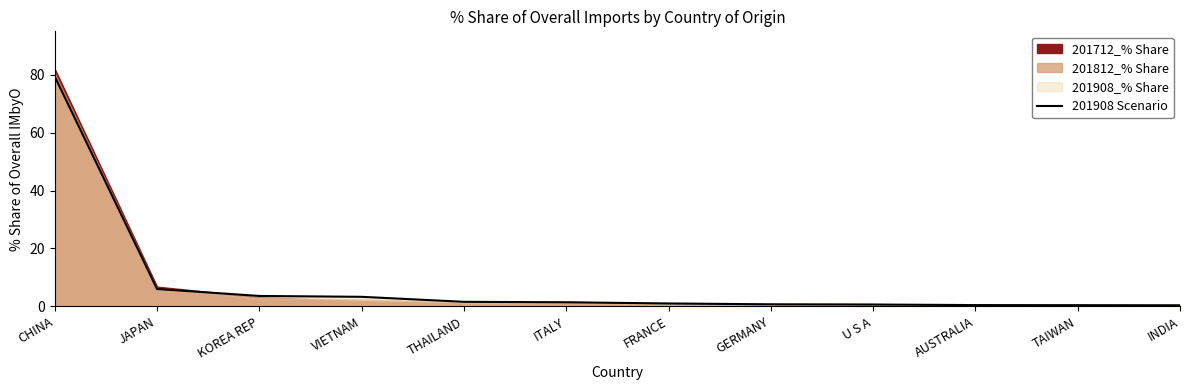

List the labels in order of value, smallest first.

INDIA, TAIWAN, AUSTRALIA, U S A, GERMANY, FRANCE, ITALY, THAILAND, VIETNAM, KOREA REP, JAPAN, CHINA